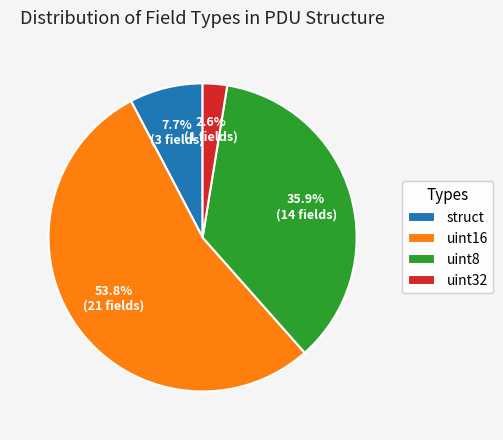

Which slice is the largest?

uint16